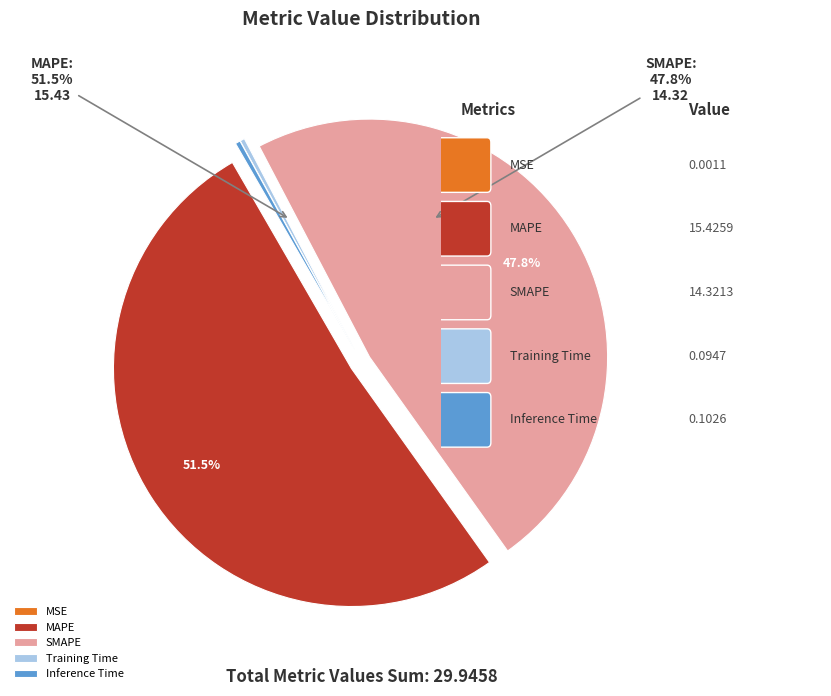

The Inference Time slice represents 0% of the pie. True or false?

True